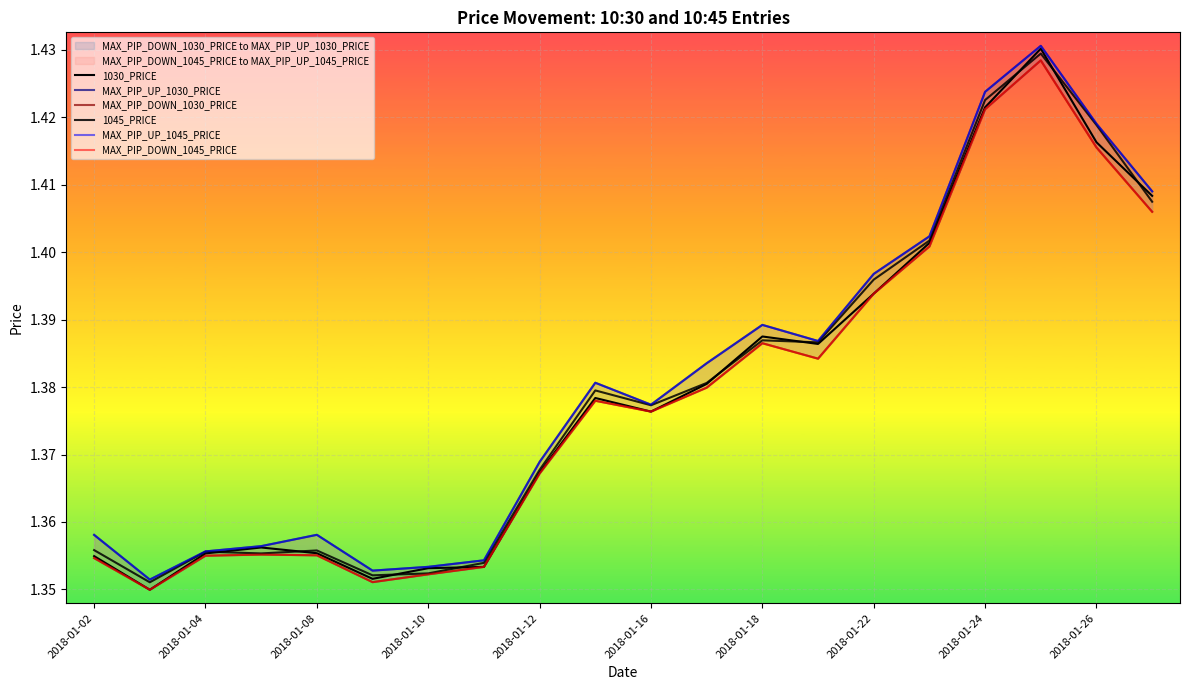

How many distinct data groups are displayed?

6